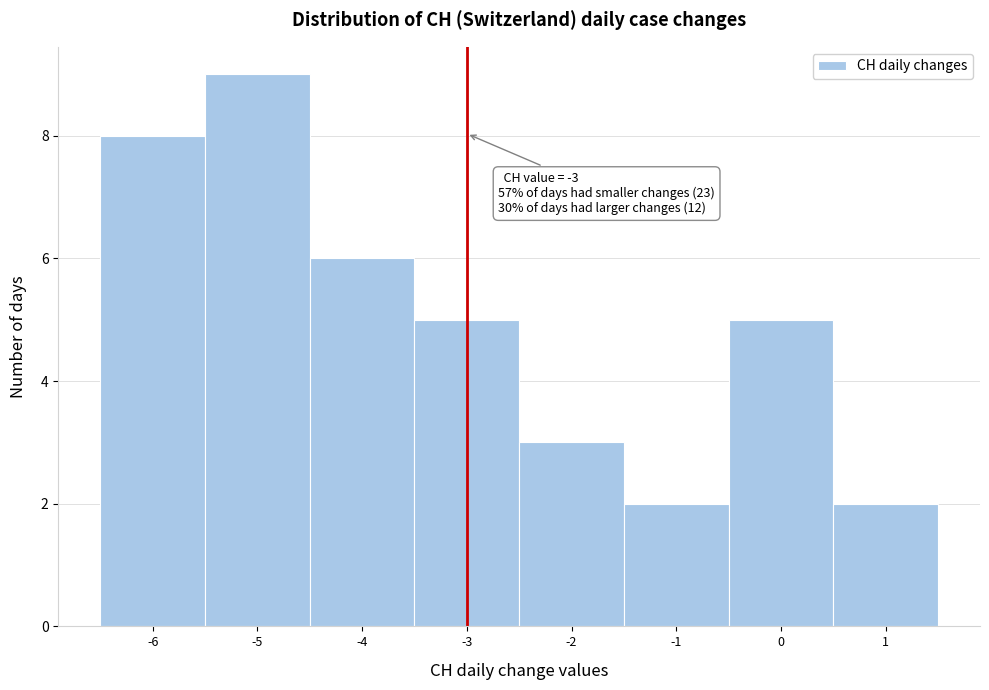

Over which range of the x-axis is the bar tallest?

-5.5 to -4.5